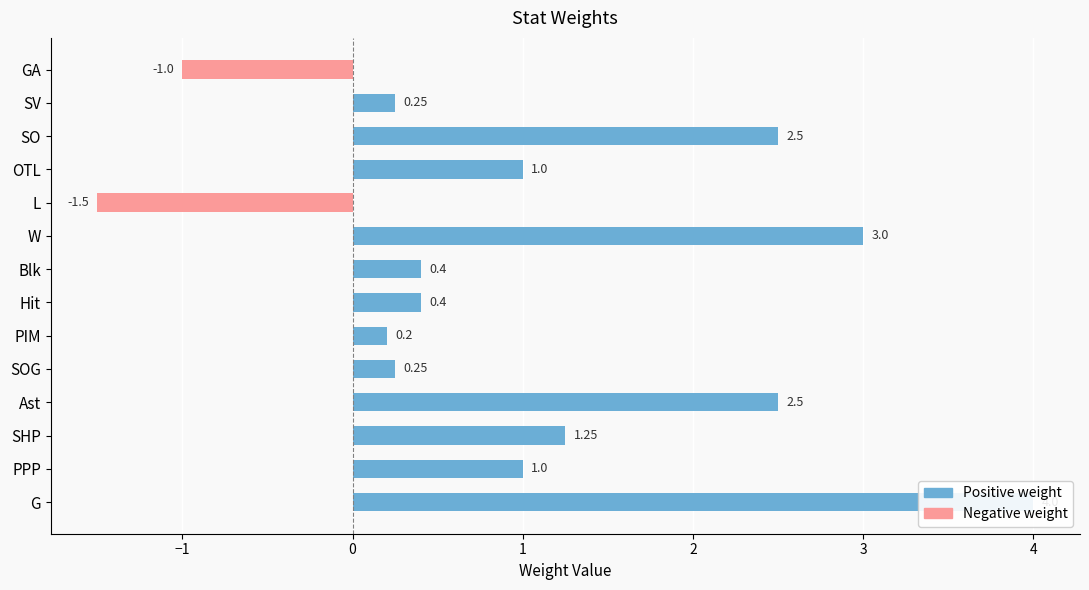

At how many categories does at least one series exceed 3?

1